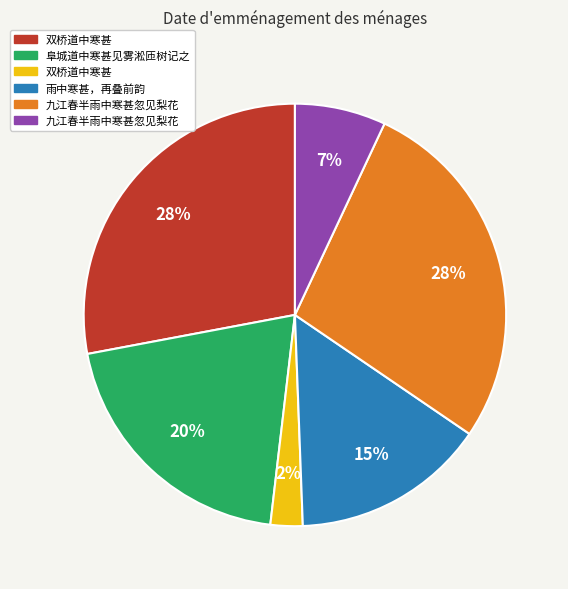

To the nearest percent, what is the difference between the largest and smallest slice percentages?

26%